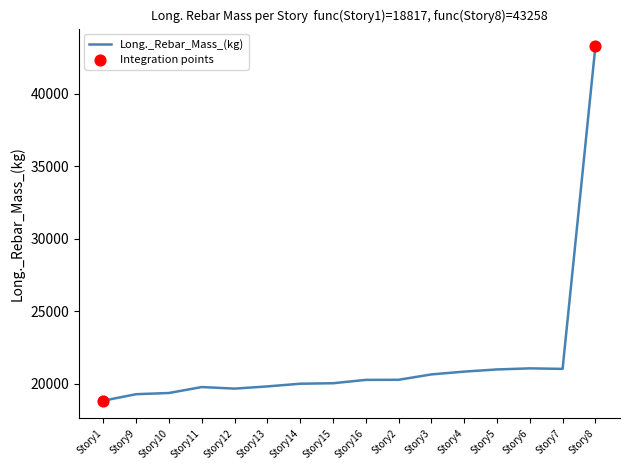

What is the change in value from Story1 to Story2?

+1439.7